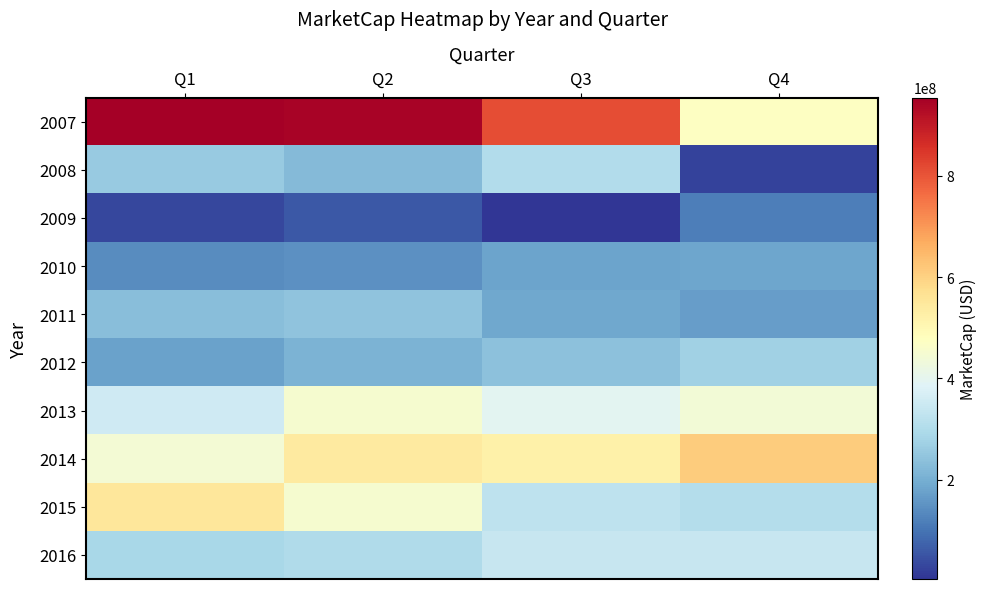

At how many categories does at least one series exceed 851671842?

2